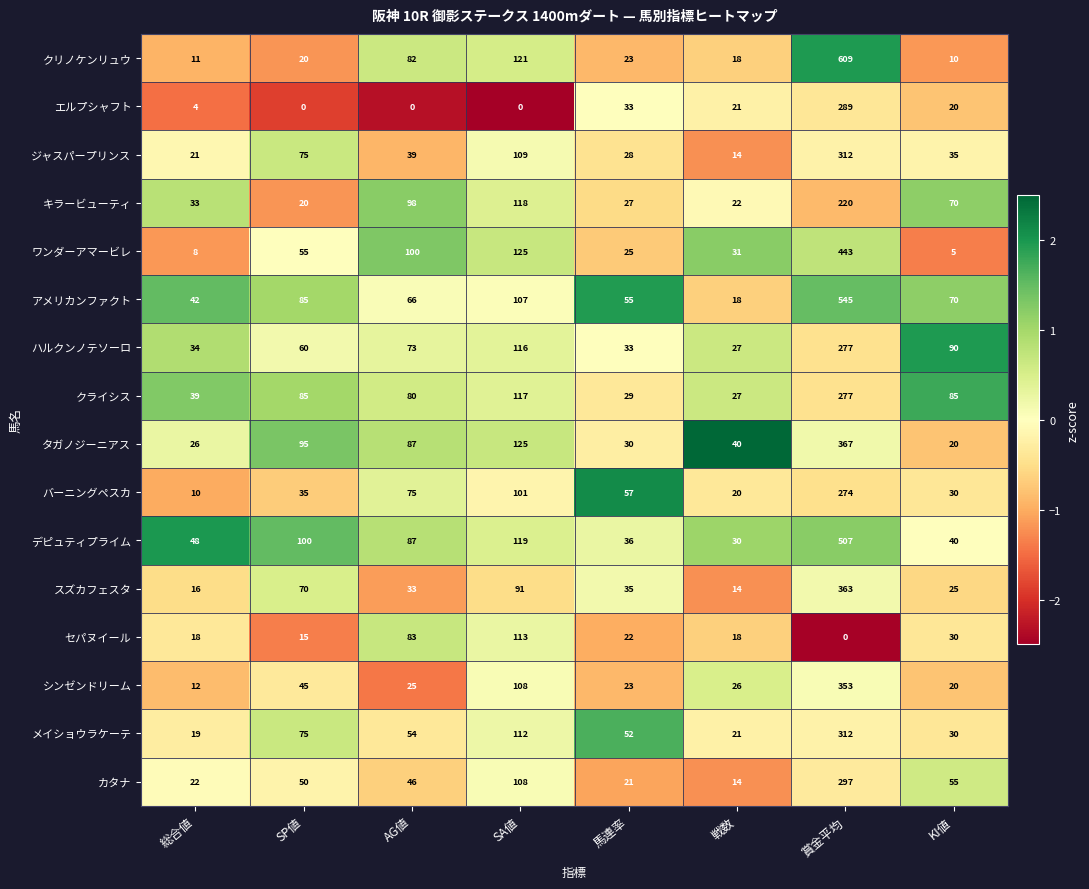

What is the smallest value displayed?

0